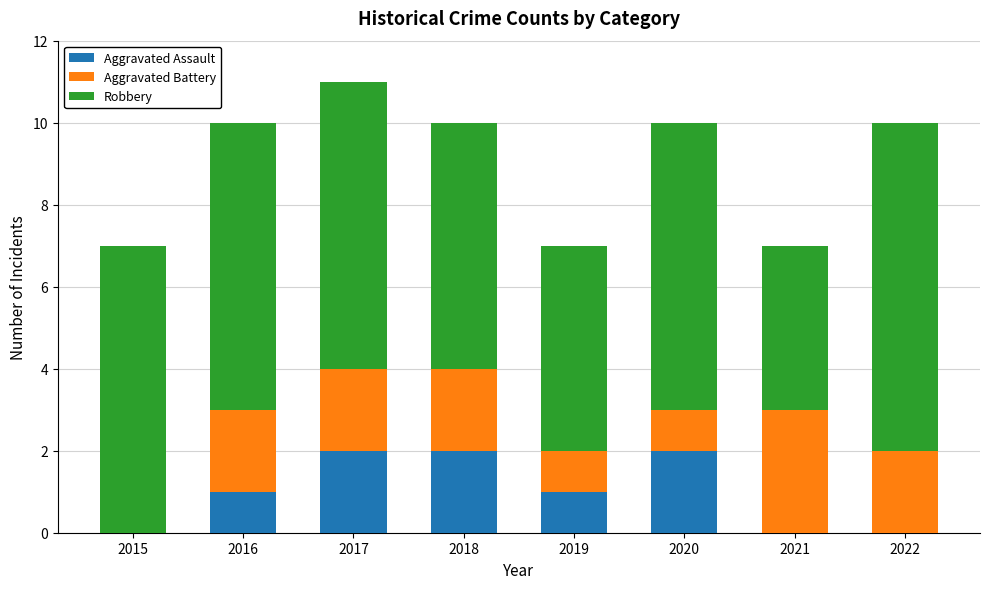

What is the total value across all series at 2021?

7